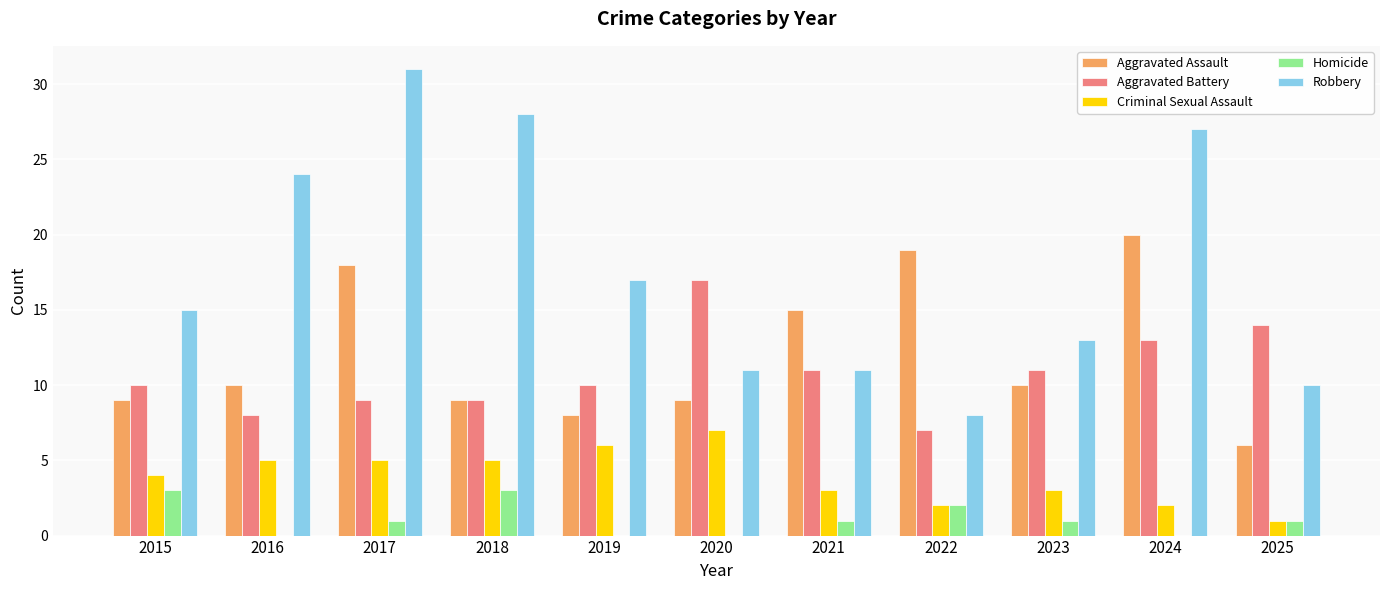

Which series has the largest total across all categories?

Robbery